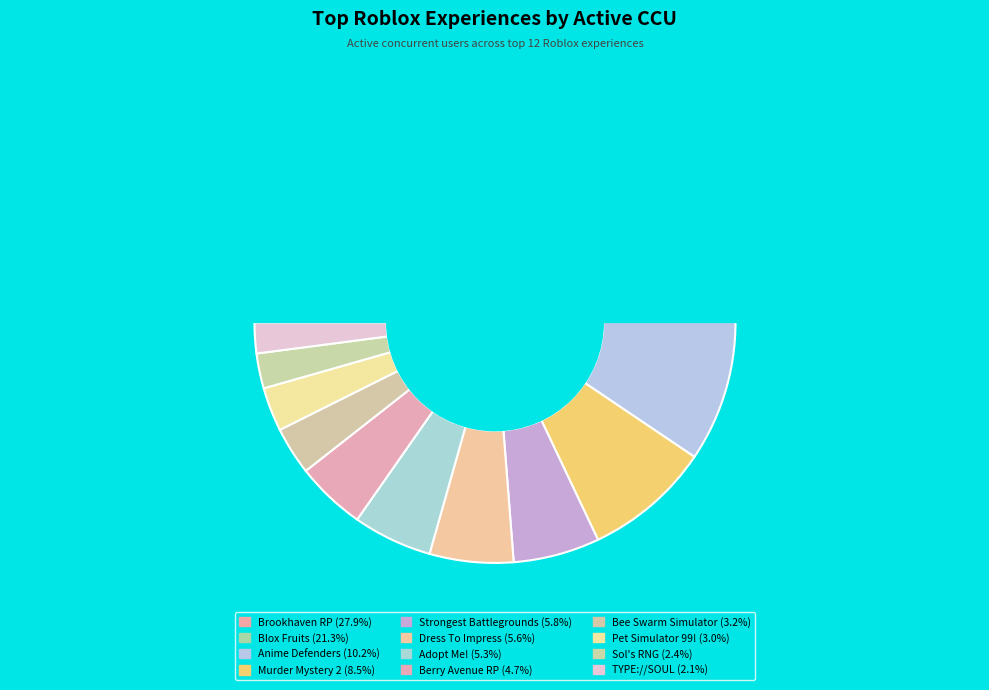

How many slices are in this pie chart?

12